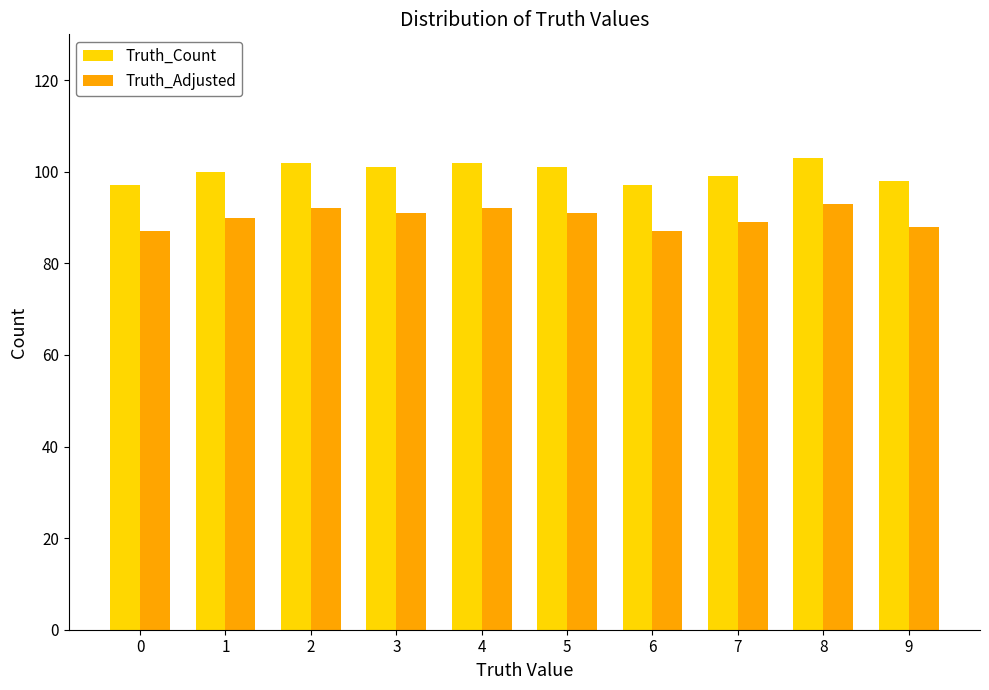

What is the average value of the Truth_Adjusted series?

90